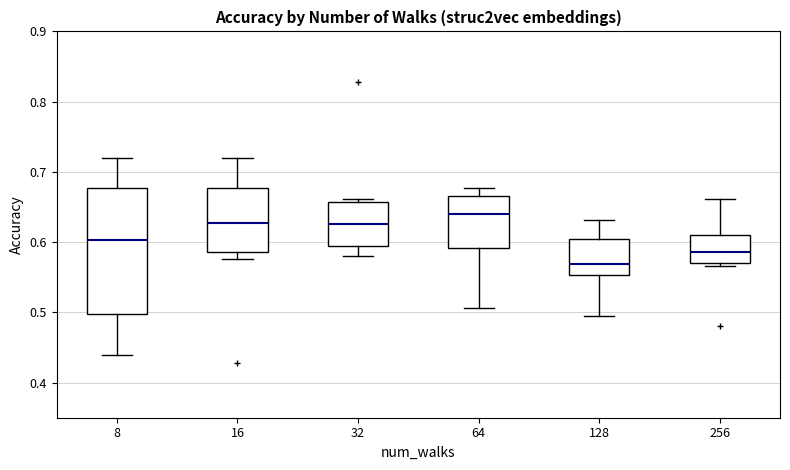

Which box is the tallest, from its lower edge to its upper edge?

8